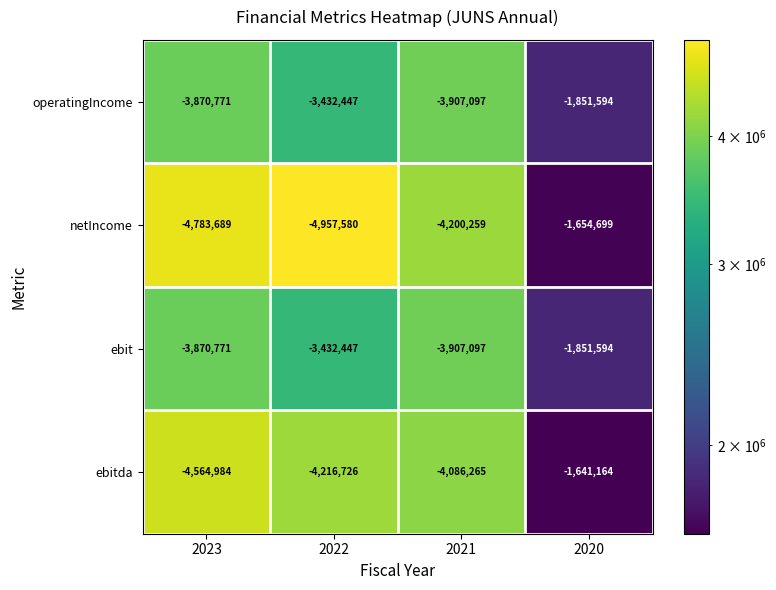

Between 2023 and 2021, which series saw the biggest shift?

netIncome